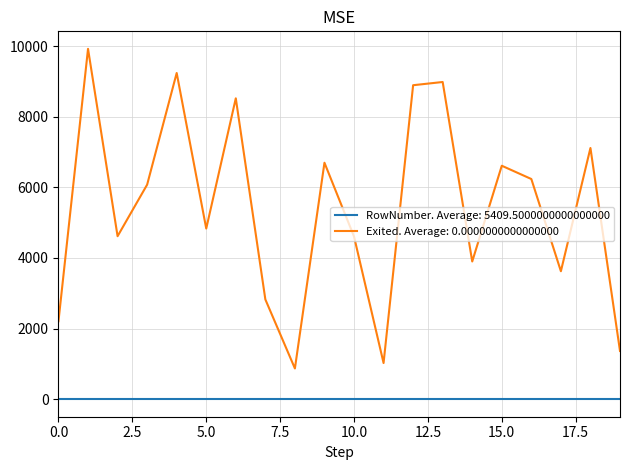

Rank the series by their maximum value, from lowest to highest.

RowNumber. Average: 5409.5000000000000000, Exited. Average: 0.0000000000000000